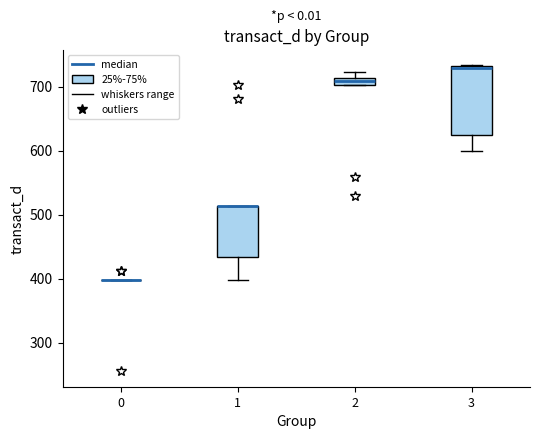

Comparing the boxes themselves (not the whiskers), which one is the tallest?

3